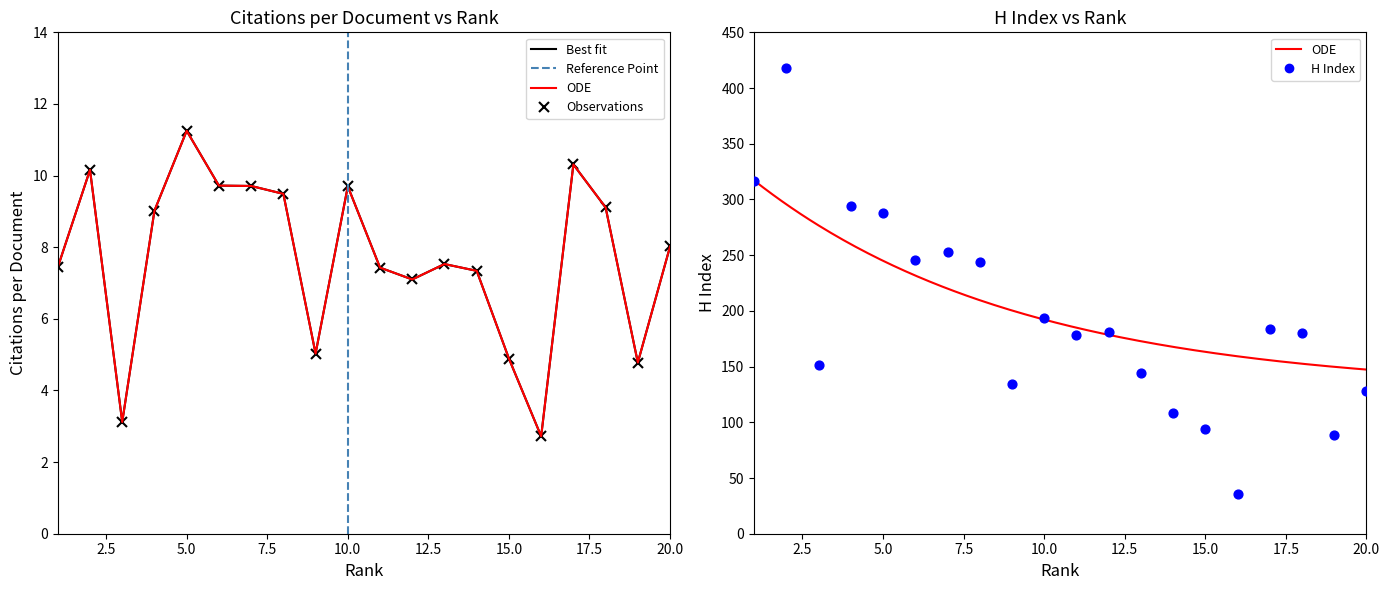

Which series contains the highest Y value?

H index